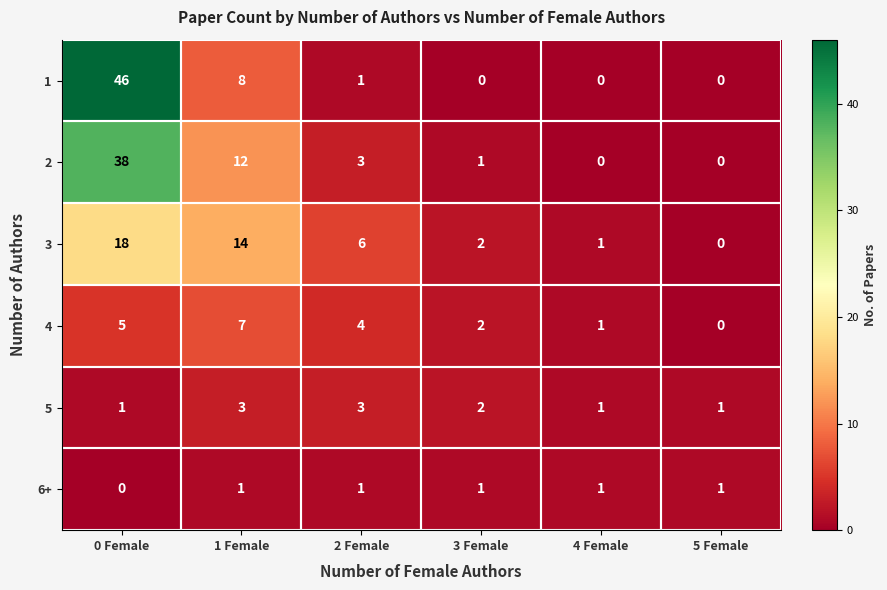

The value of 5 at 5 Female is 2. True or false?

False